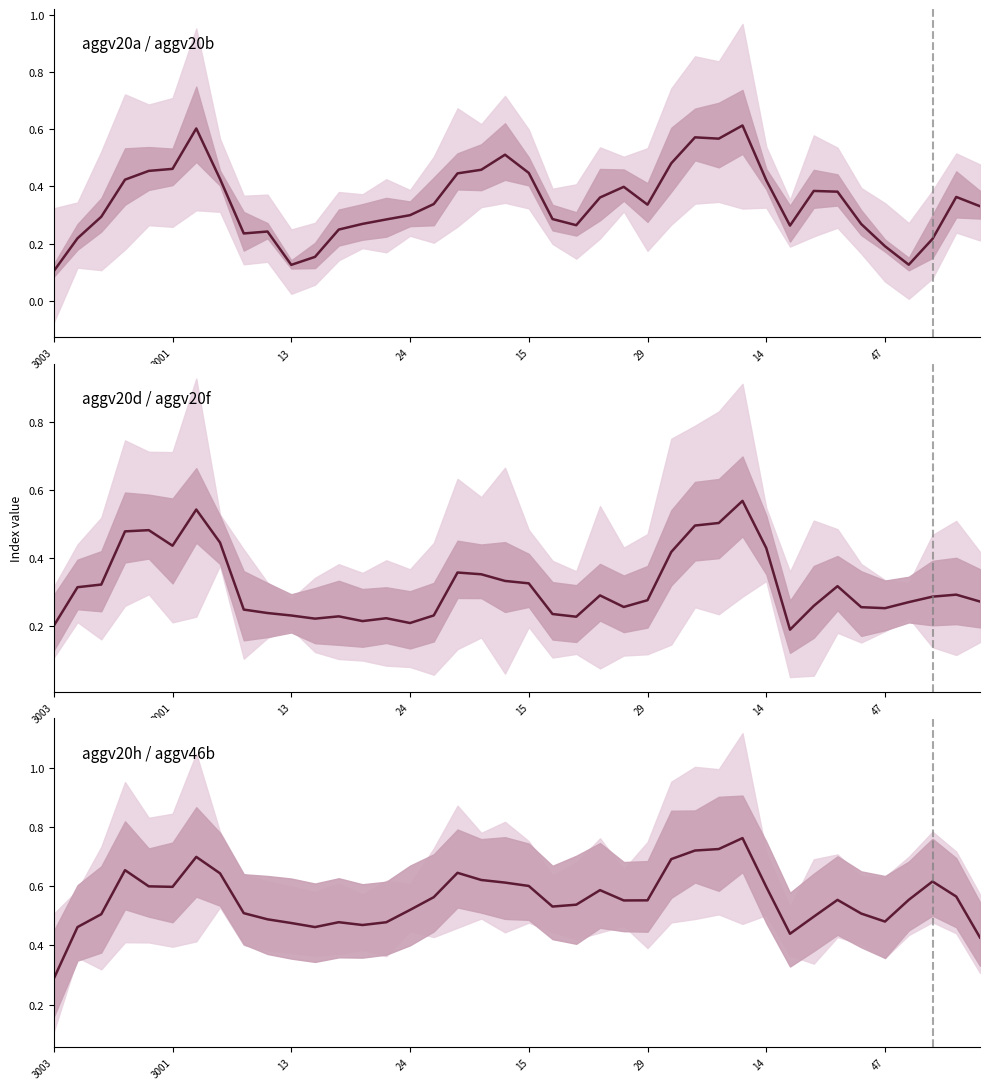

What is the value of the aggv20d / aggv20f point at the 8th from the left?

0.4